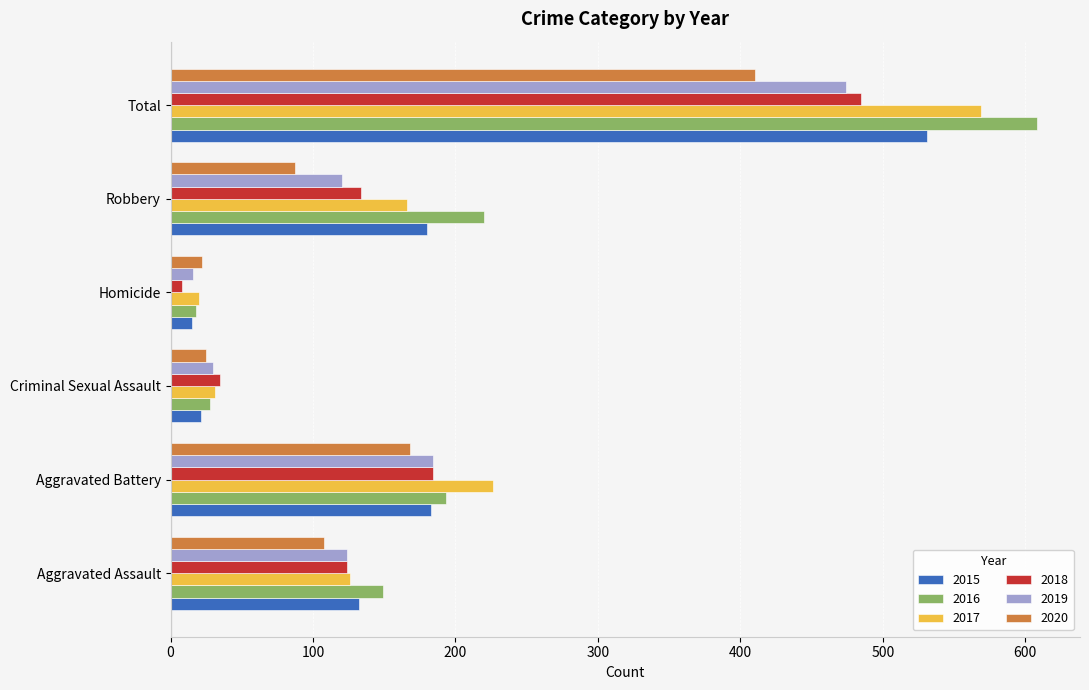

How many data points in 2015 are less than 180?

3